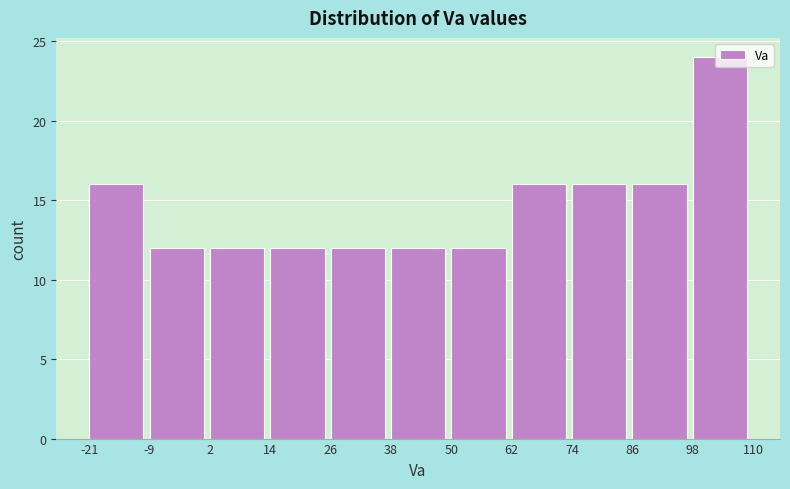

What is the difference between the maximum and second lowest values?

12